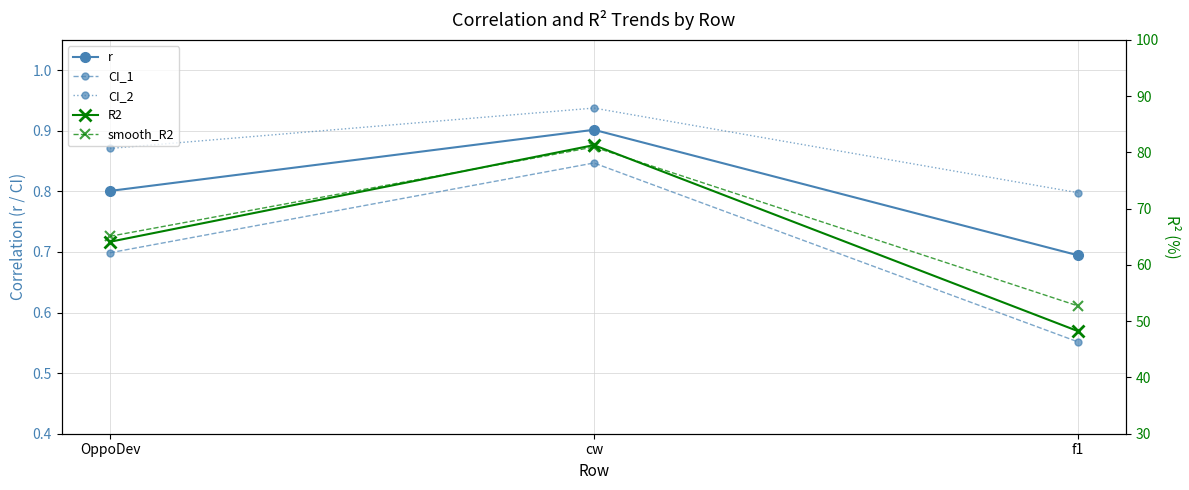

Between OppoDev and cw, which series saw the biggest shift?

R2